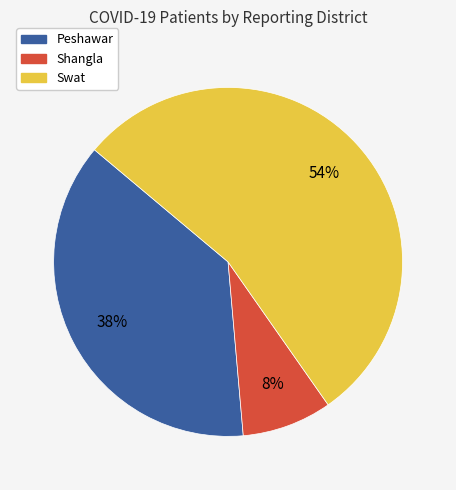

Count the number of slices in the pie.

3